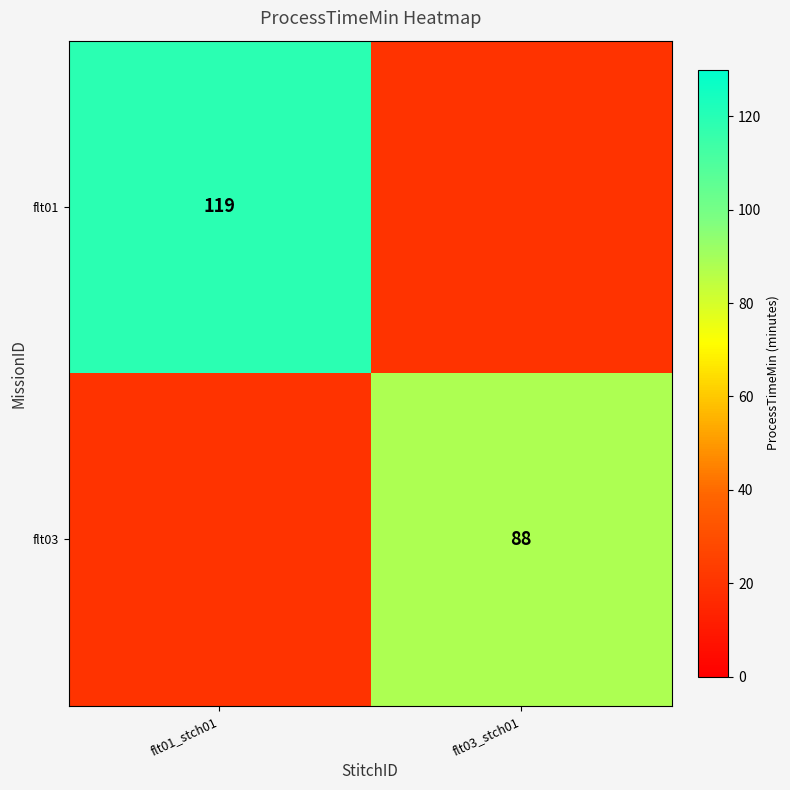

The flt03 series shows 44 at flt03_stch01. True or false?

False